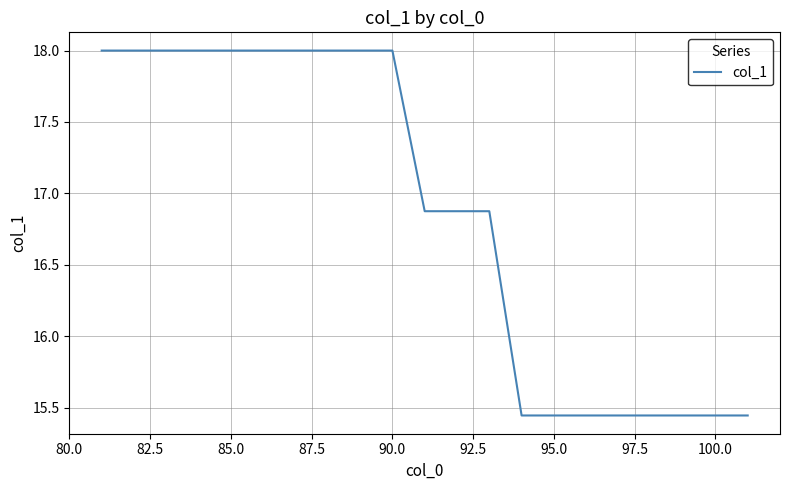

What is the difference between the maximum and minimum values?

2.6